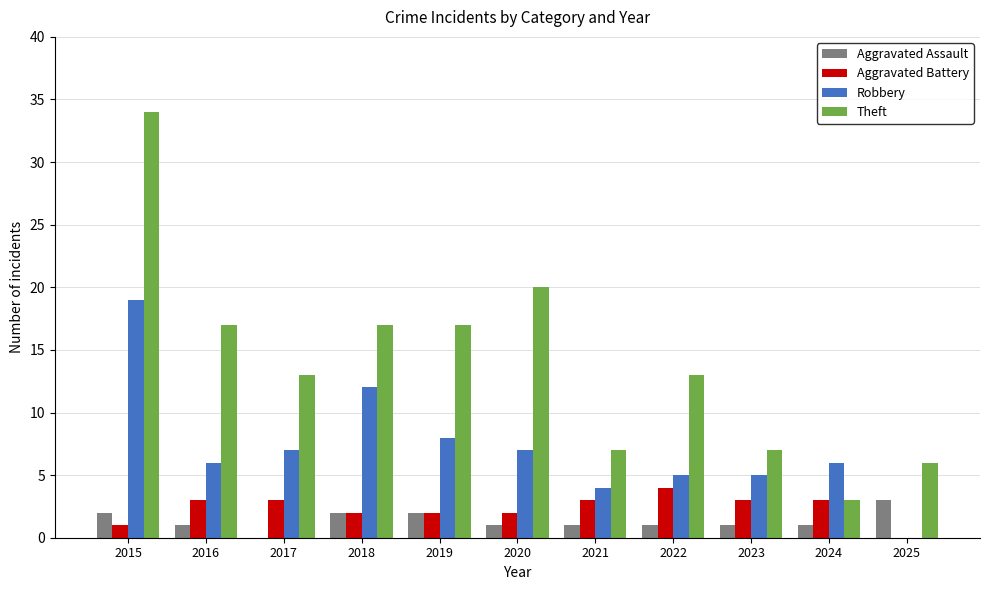

Does the chart contain stacked bars?

No